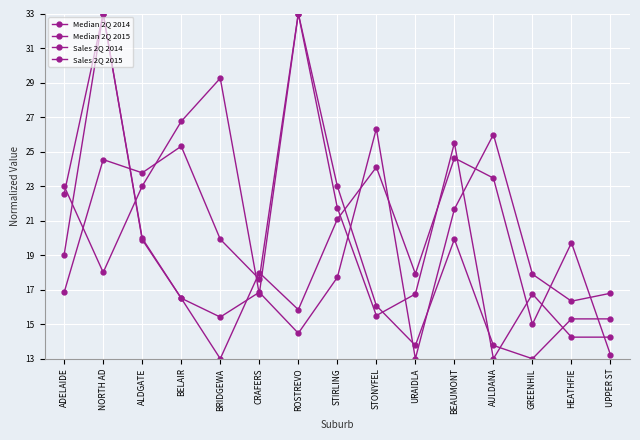

Reading left to right, list all the values displayed in this chart.

Median 2Q 2014: 19.0	33.0	19.9	16.5	15.4	16.9	14.5	17.7	26.3	13.0	21.7	26.0	17.9	16.3	16.8
Median 2Q 2015: 22.6	33.0	20.0	16.5	13.0	18.0	15.8	21.1	24.1	17.9	24.6	23.5	15.0	19.7	13.2
Sales 2Q 2014: 16.8	24.5	23.8	25.3	19.9	17.6	33.0	23.0	16.1	13.8	19.9	13.8	13.0	15.3	15.3
Sales 2Q 2015: 23.0	18.0	23.0	26.8	29.2	16.8	33.0	21.8	15.5	16.8	25.5	13.0	16.8	14.2	14.2